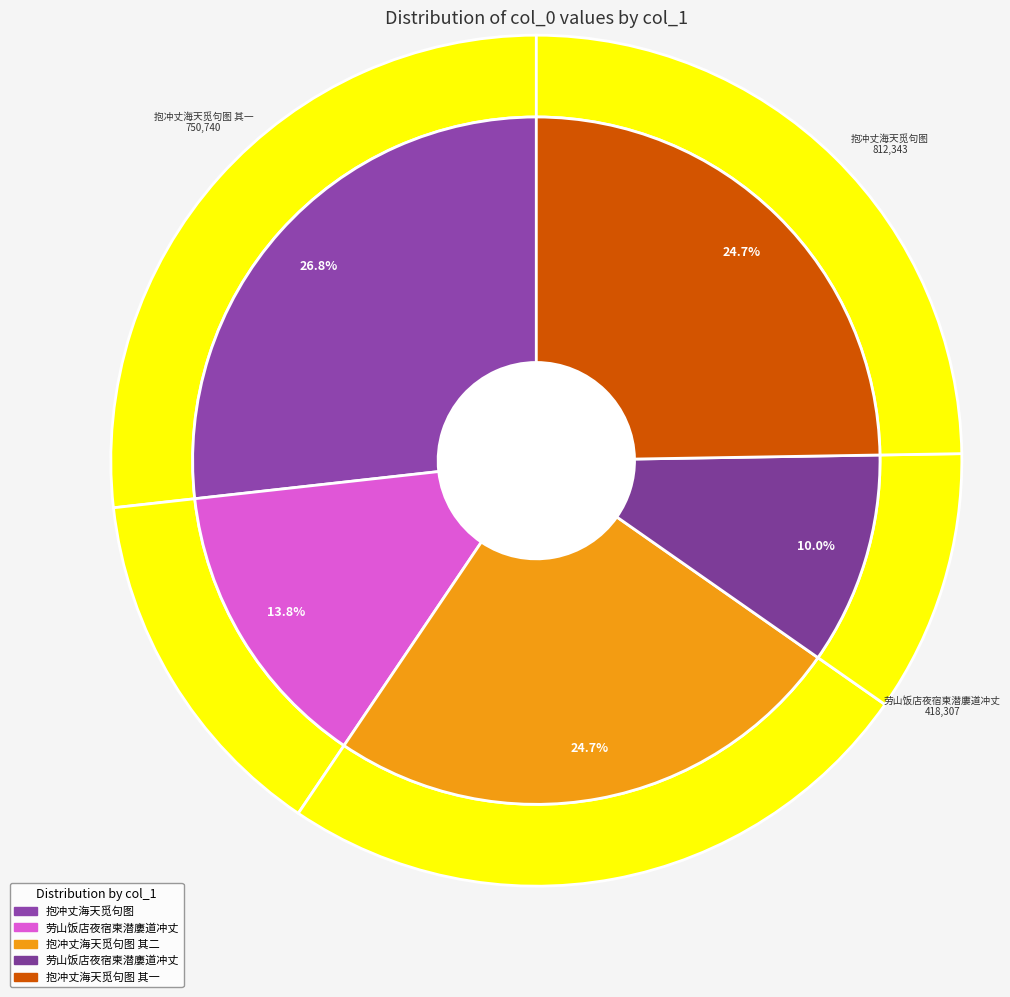

Do 劳山饭店夜宿柬潜廔道冲丈 and 抱冲丈海天觅句图 together represent more than half of the pie?

No